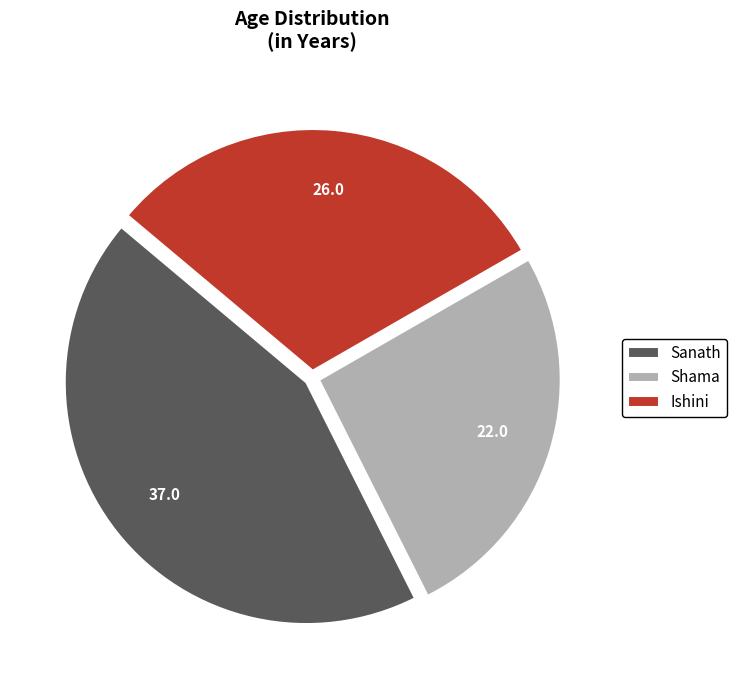

Is the sum of Shama and Sanath greater than half?

Yes